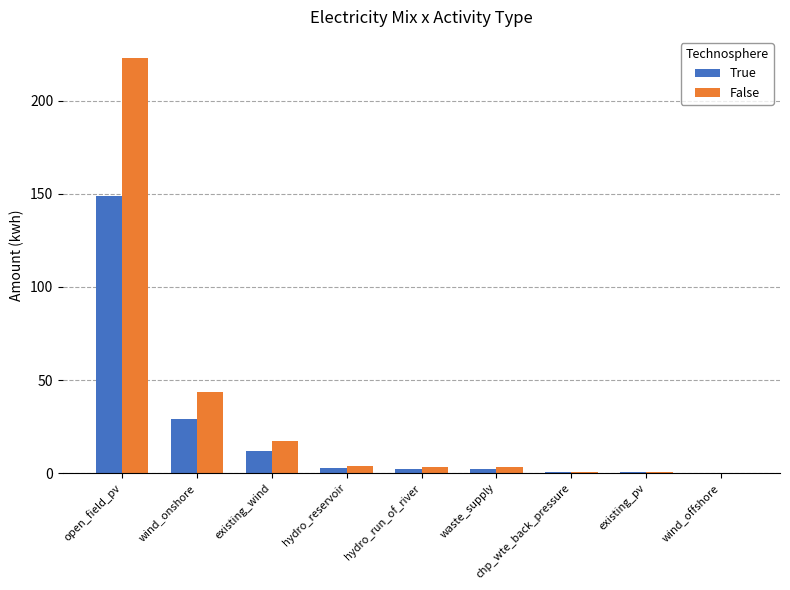

At which category does the chart reach its peak across all series?

open_field_pv